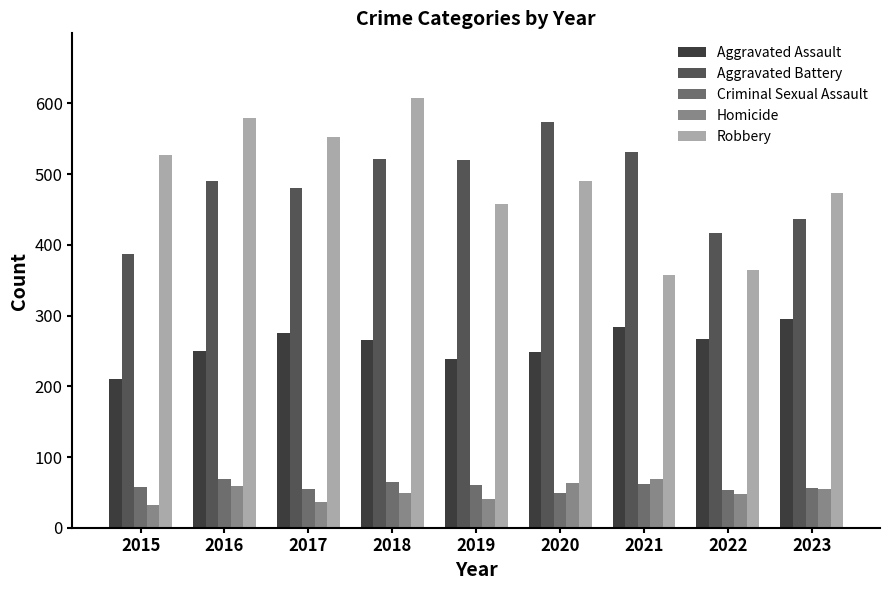

At how many categories does at least one series exceed 336?

9